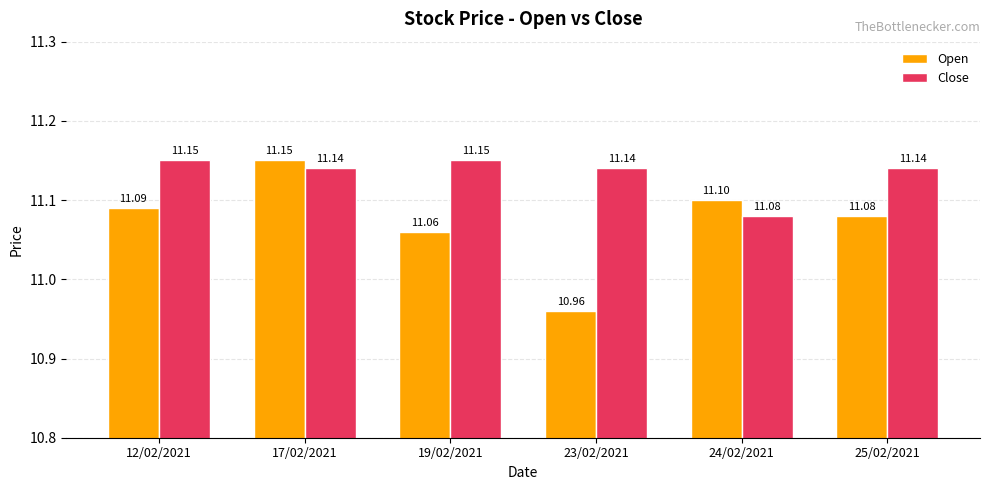

Is it true that Close equals 11.1 at 24/02/2021?

True